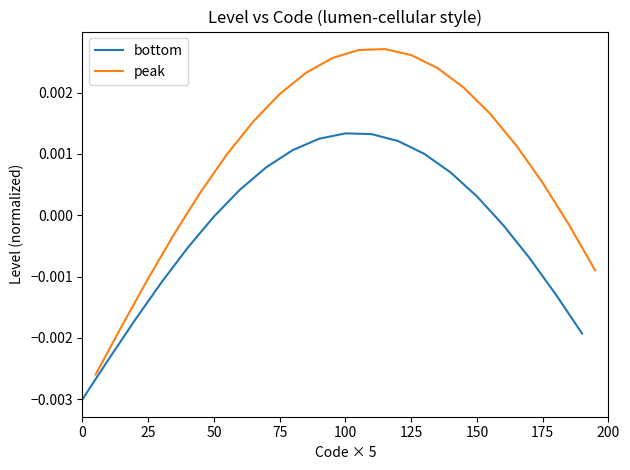

At how many categories does at least one series exceed 0?

14